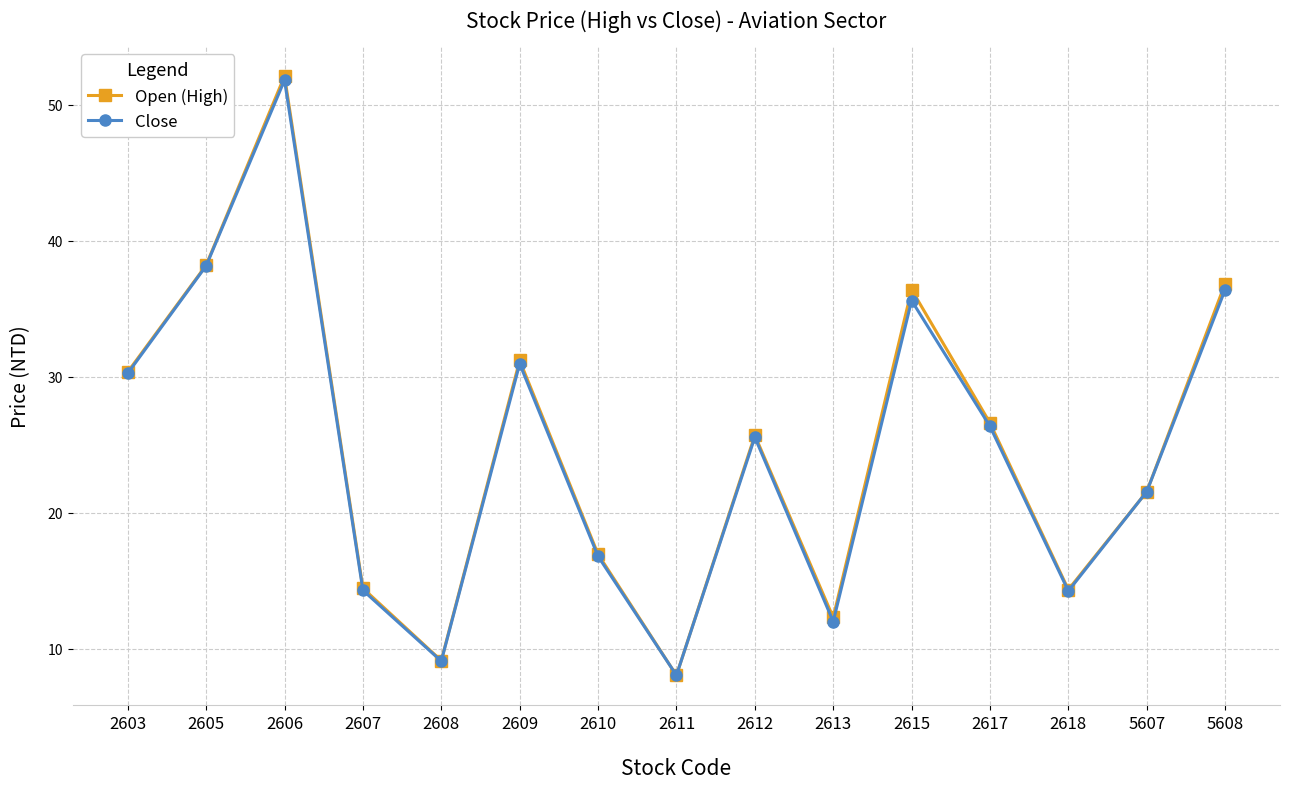

Where is the first local maximum for Open (High)?

2606